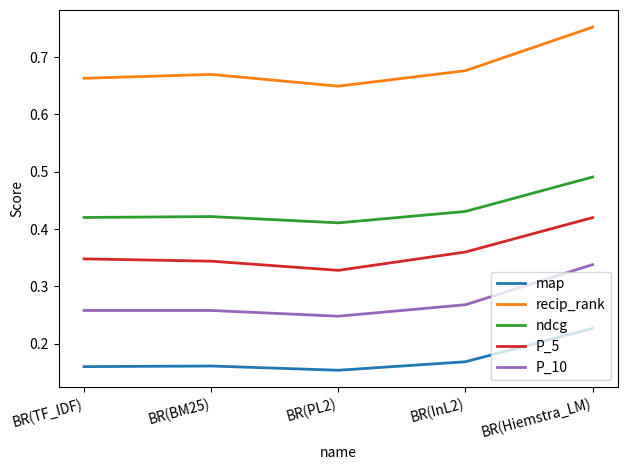

True or false: ndcg and P_10 cross at least once.

False